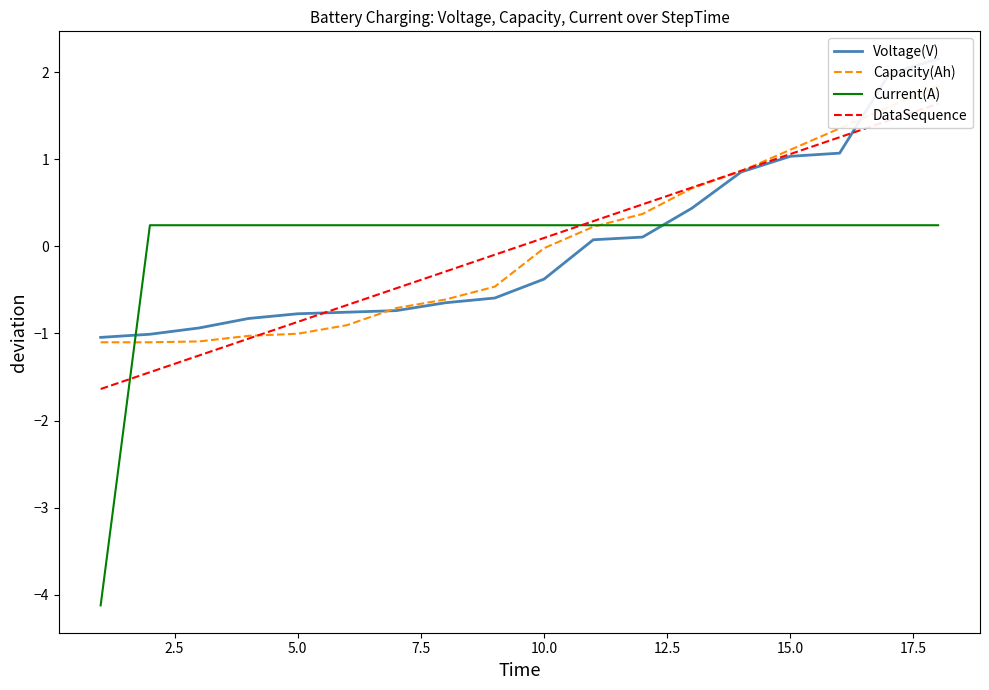

What is the difference between the maximum and minimum values in the Capacity(Ah) series?

2.9